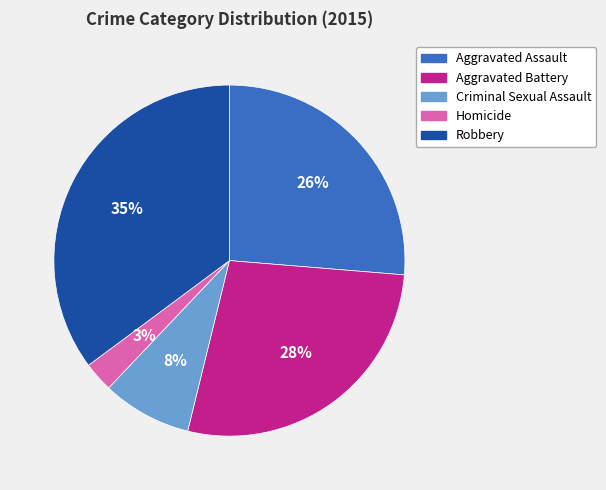

Which category has the smallest portion of the pie?

Homicide